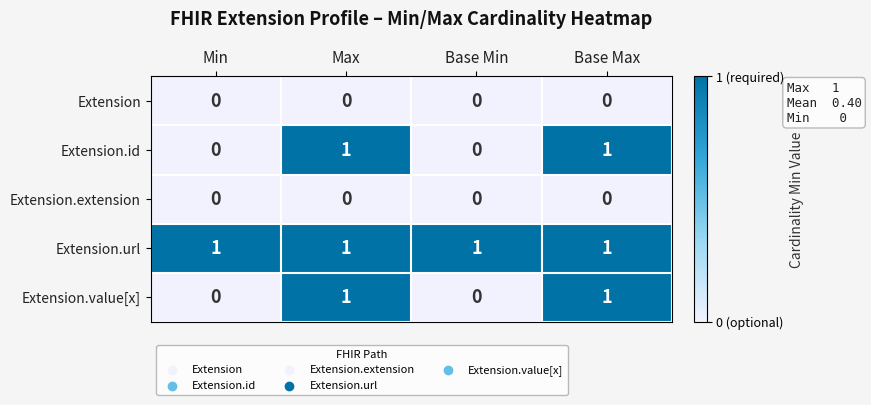

Which series has the largest total across all categories?

Extension.url